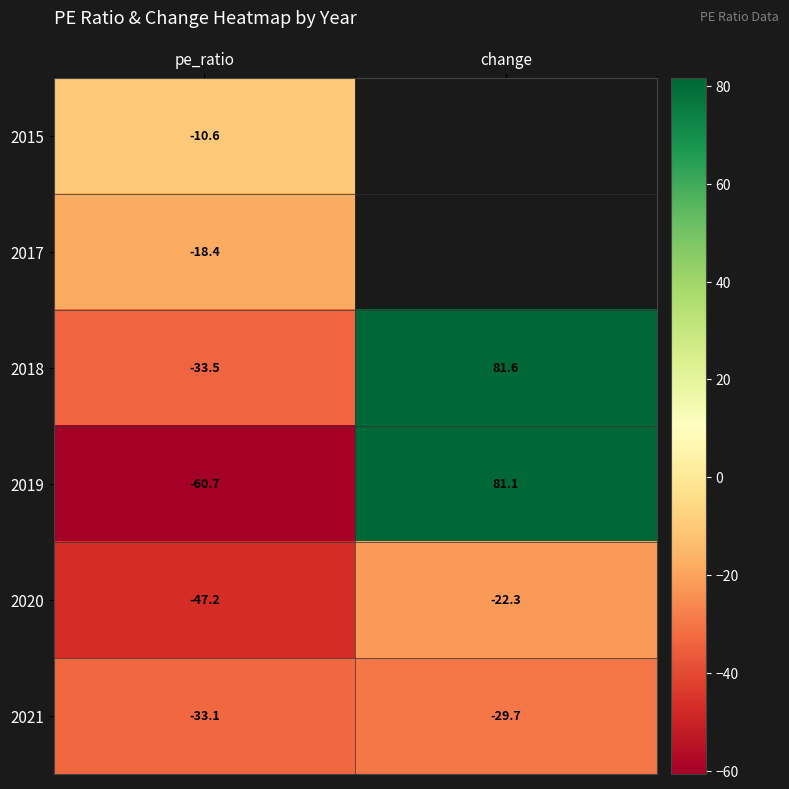

How many categories are shown in the chart?

2